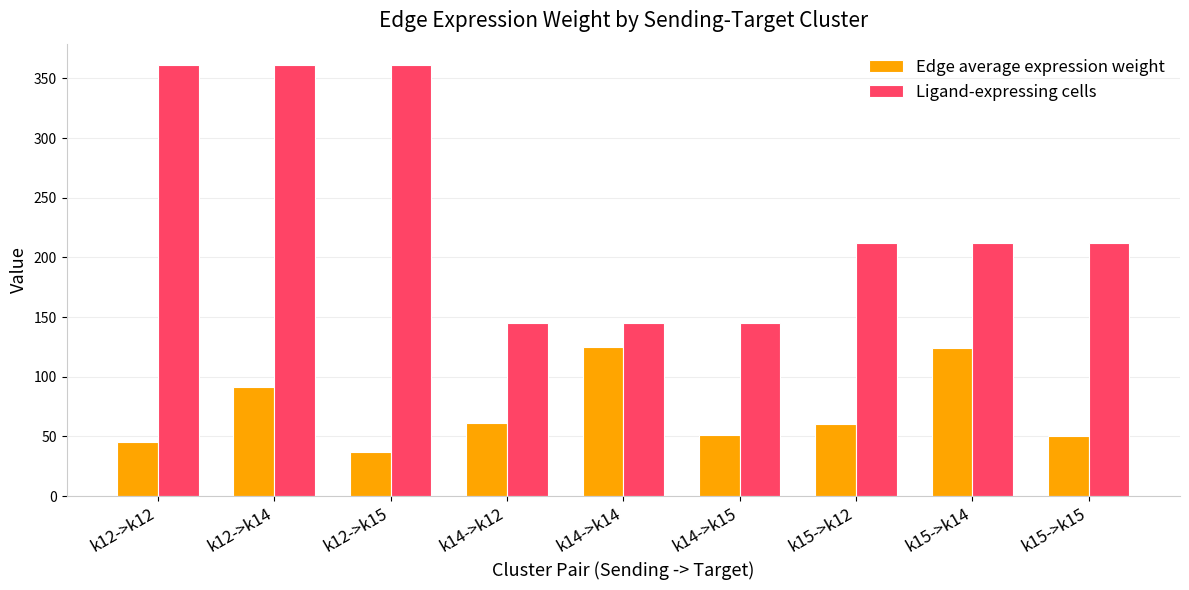

The Ligand-expressing cells series shows 497.0 at k12->k14. True or false?

False